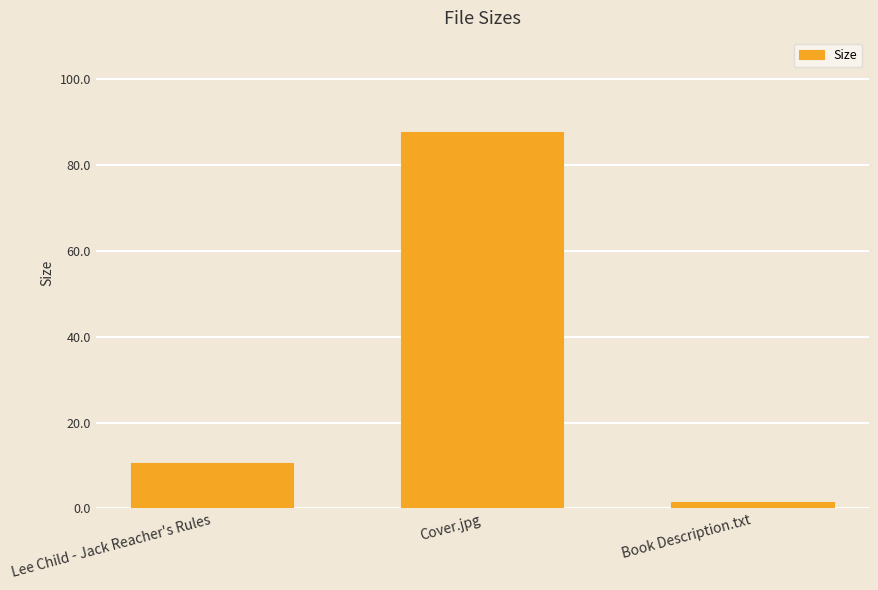

Are the bars horizontal?

No